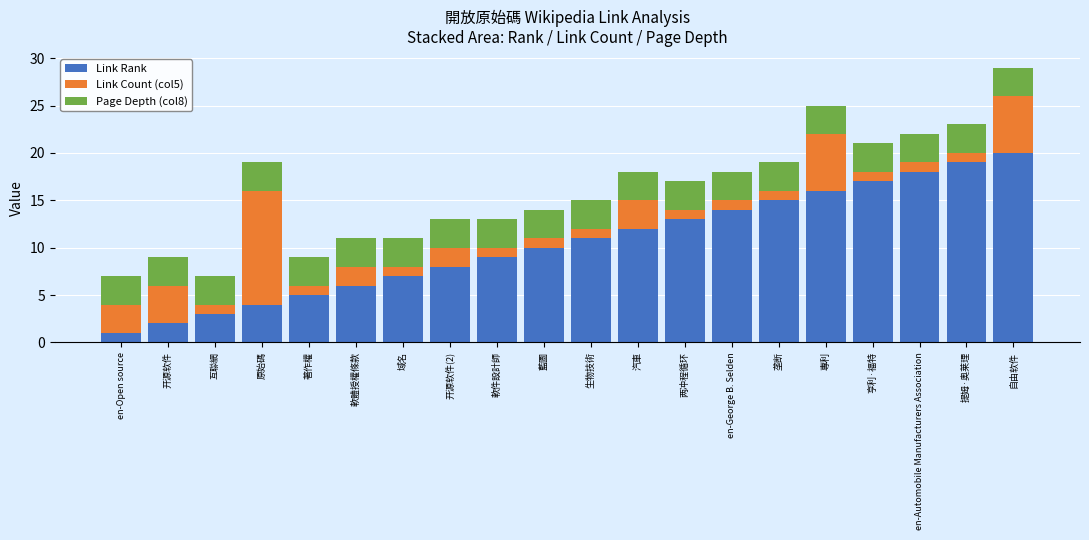

What is the total value across all series at 軟件設計師?

13